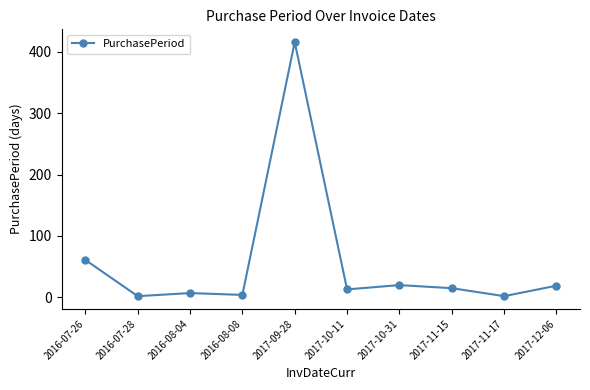

What position from the right is 2017-11-17?

2